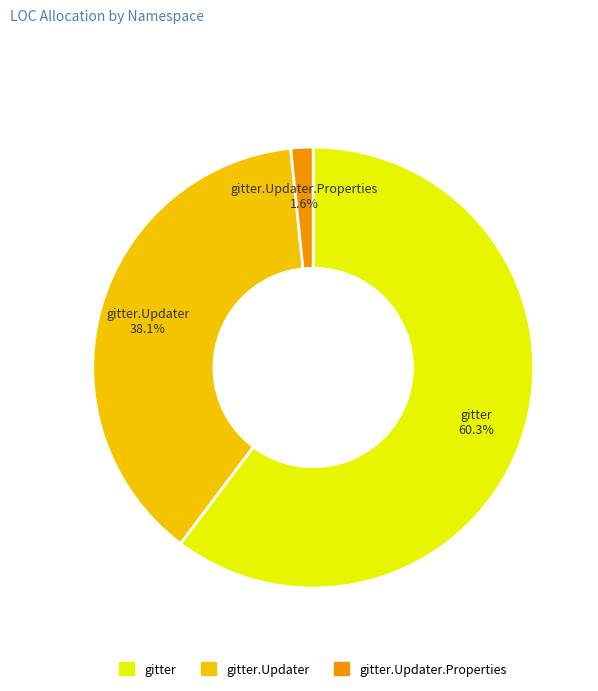

Is there any slice that represents more than half of the pie?

Yes